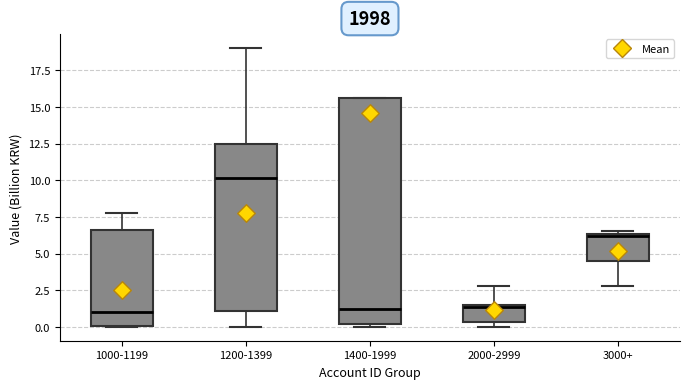

Reading left to right, transcribe this box plot: for each box, give where its median line is, the range the box spans, and where its two whiskers end, as read against the y-axis. The values are not printed on the chart, so give them approximately, as read against the axis.

1000-1199: median 1.0, box 0.0 to 6.5, whiskers 0.0 to 7.5
1200-1399: median 10.0, box 1.0 to 12.5, whiskers 0.0 to 19.0
1400-1999: median 1.0, box 0.0 to 15.5, whiskers 0.0 (just below the box's lower edge) to 15.5
2000-2999: median 1.5, box 0.5 to 1.5, whiskers 0.0 to 3.0
3000+: median 6.0, box 4.5 to 6.5, whiskers 3.0 to 6.5 (just above the box's upper edge)